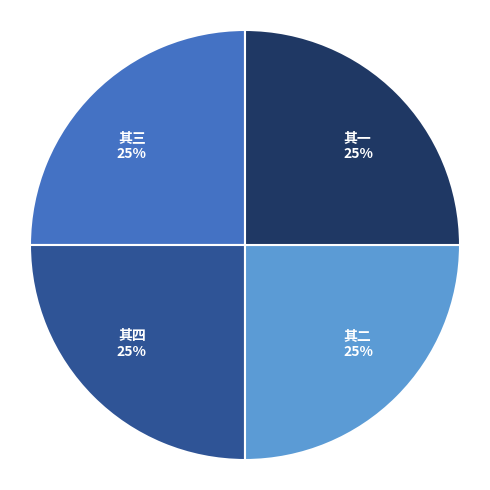

What is the ratio of the value at 其四 25% to the value at 其三 25%?

1.0